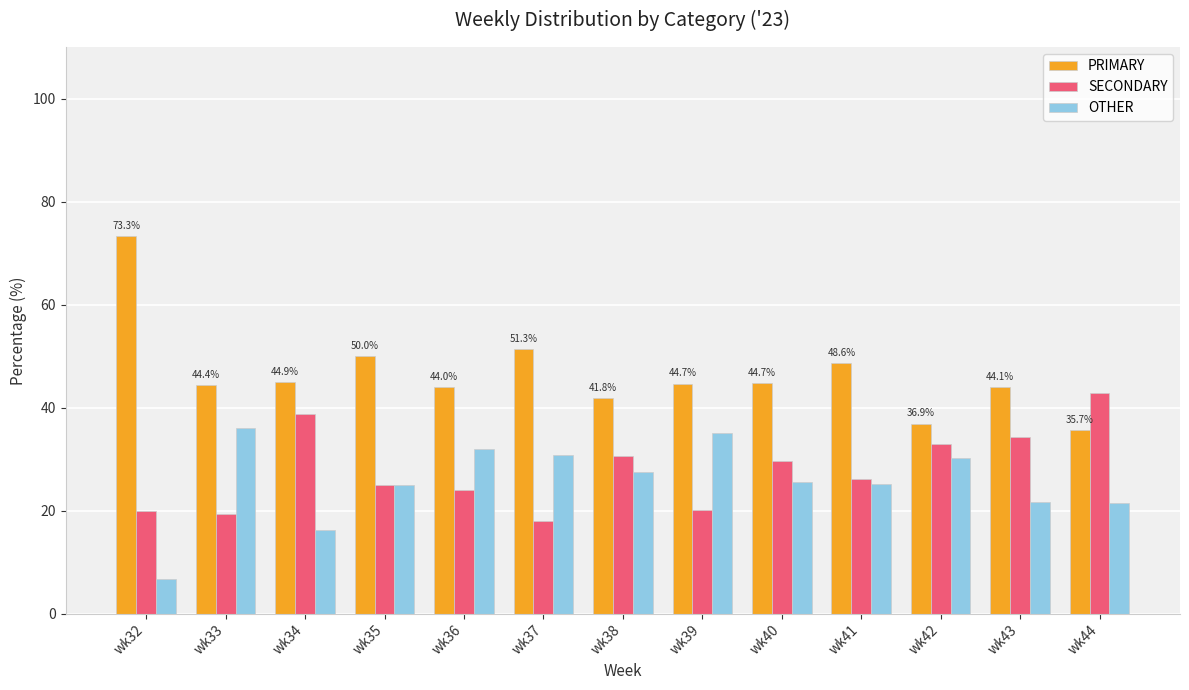

How many values in the SECONDARY series exceed 26?

7